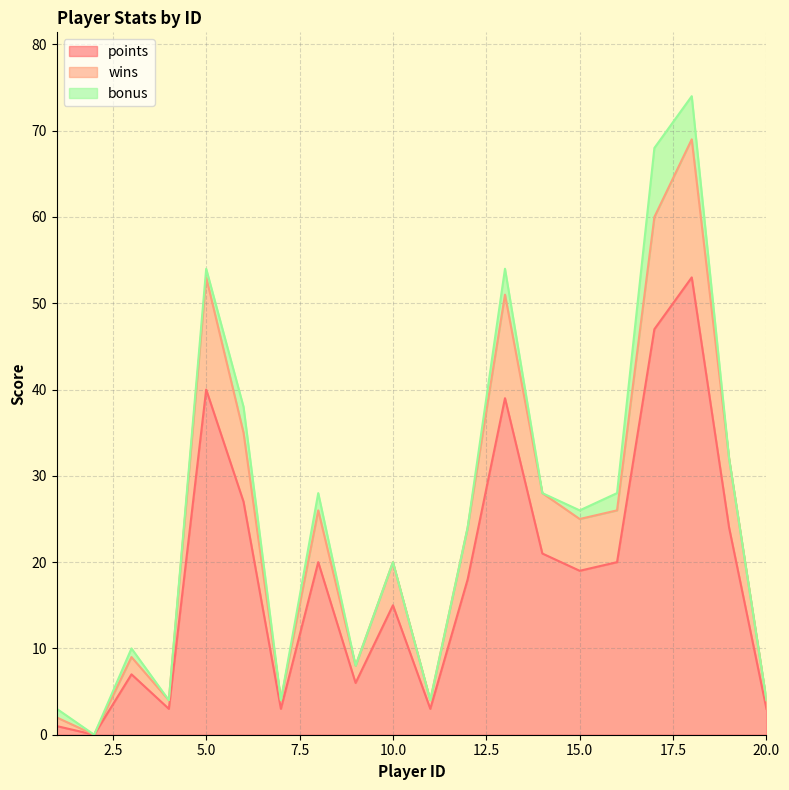

How many interior local valleys does the points series have?

6